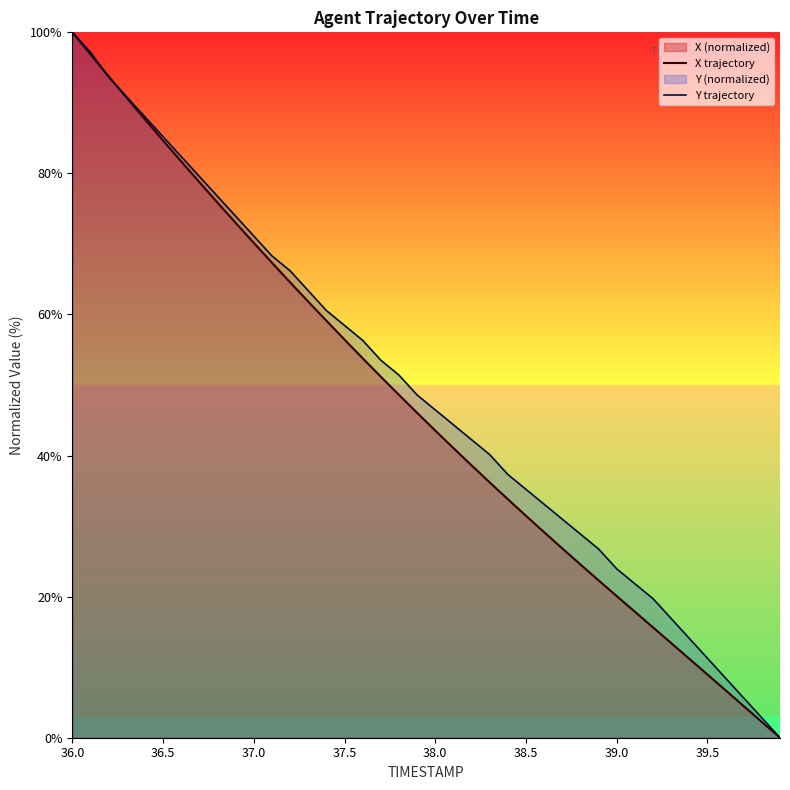

The value of Y trajectory at 38.0 is 46.5. True or false?

True